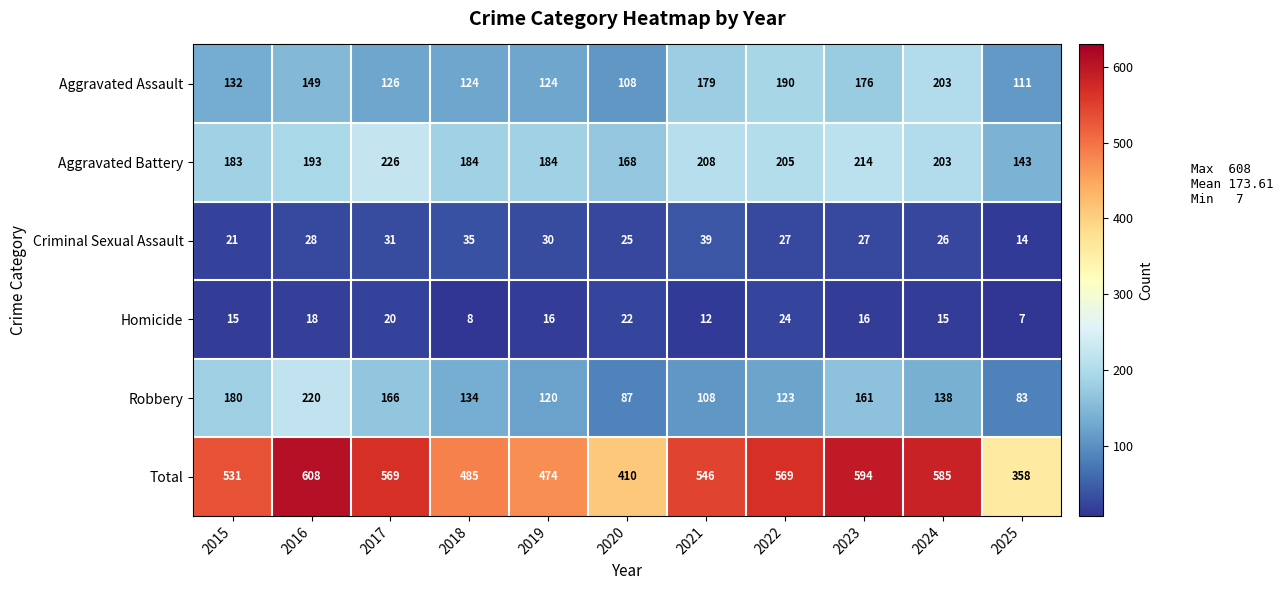

List the series in order of their peak value, lowest first.

Homicide, Criminal Sexual Assault, Aggravated Assault, Robbery, Aggravated Battery, Total